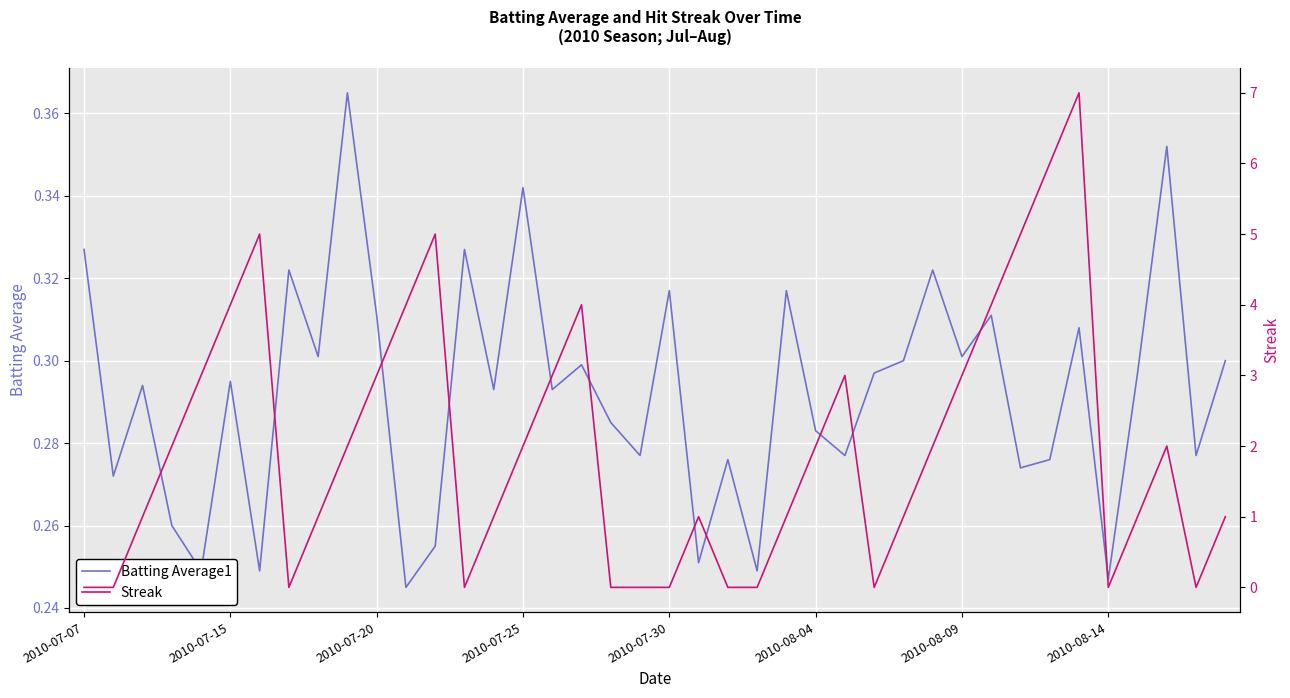

Is the value of Streak at 12 greater than the value of Batting Average1 at 16?

Yes